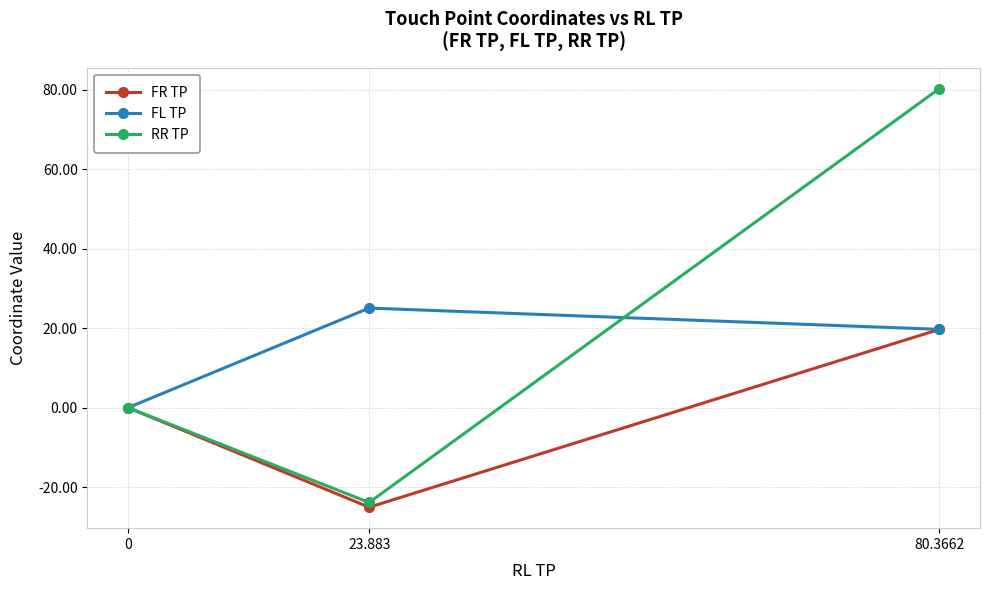

At how many categories does at least one series exceed -21?

3